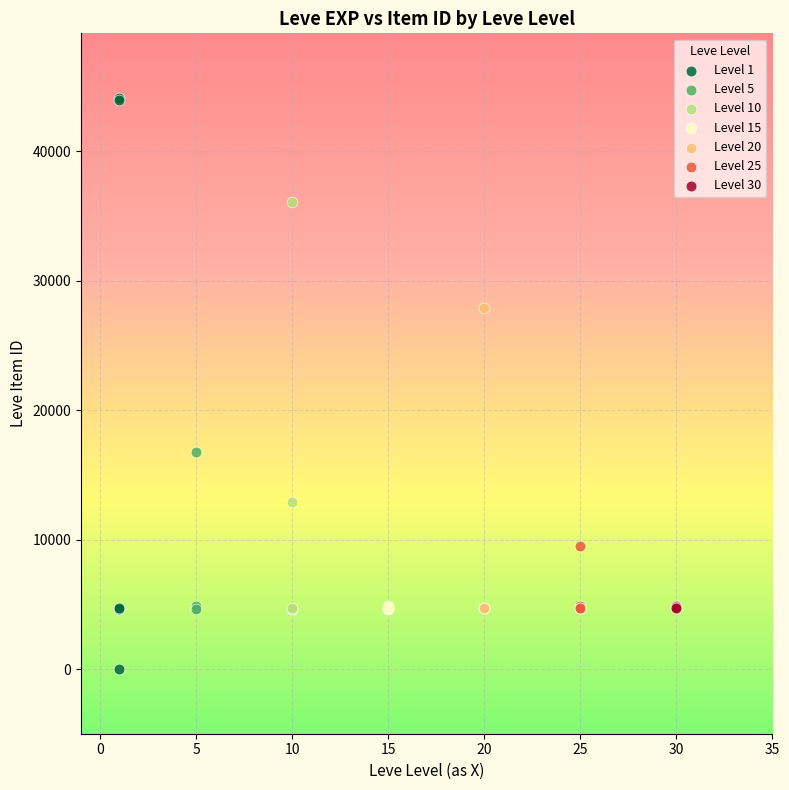

Which series contains the lowest Y value?

Level 1